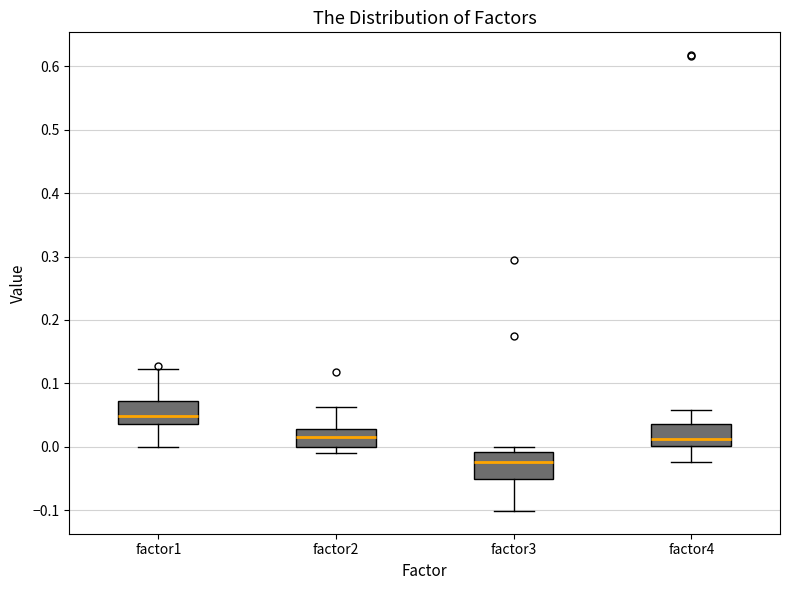

Reading left to right, read every box against the y-axis: the position of its median line, the range the box covers, and the ends of its whiskers. The values are not printed on the chart, so give them approximately, as read against the axis.

factor1: median 0.05, box 0.04 to 0.07, whiskers 0.00 to 0.12
factor2: median 0.01, box 0.00 to 0.03, whiskers -0.01 to 0.06
factor3: median -0.02, box -0.05 to -0.01, whiskers -0.10 to 0.00
factor4: median 0.01, box 0.00 to 0.04, whiskers -0.02 to 0.06